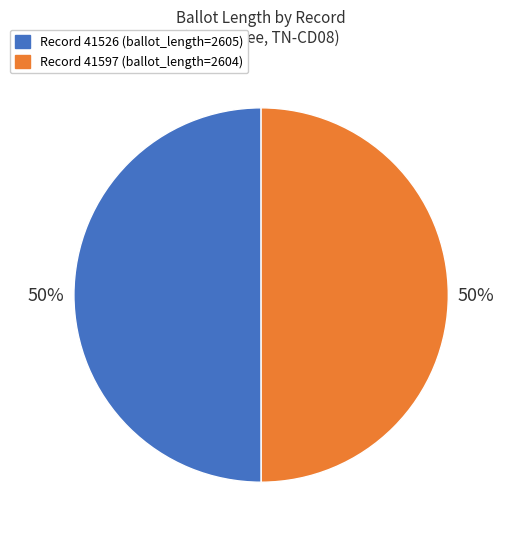

To the nearest percent, what is the average slice percentage?

50%